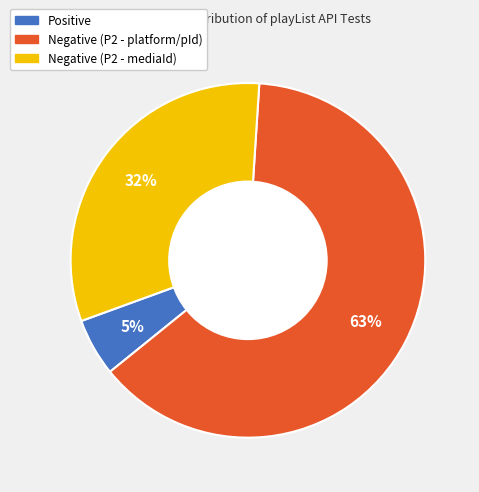

Rank the categories by value from lowest to highest.

Positive, Negative (P2 - mediaId), Negative (P2 - platform/pId)